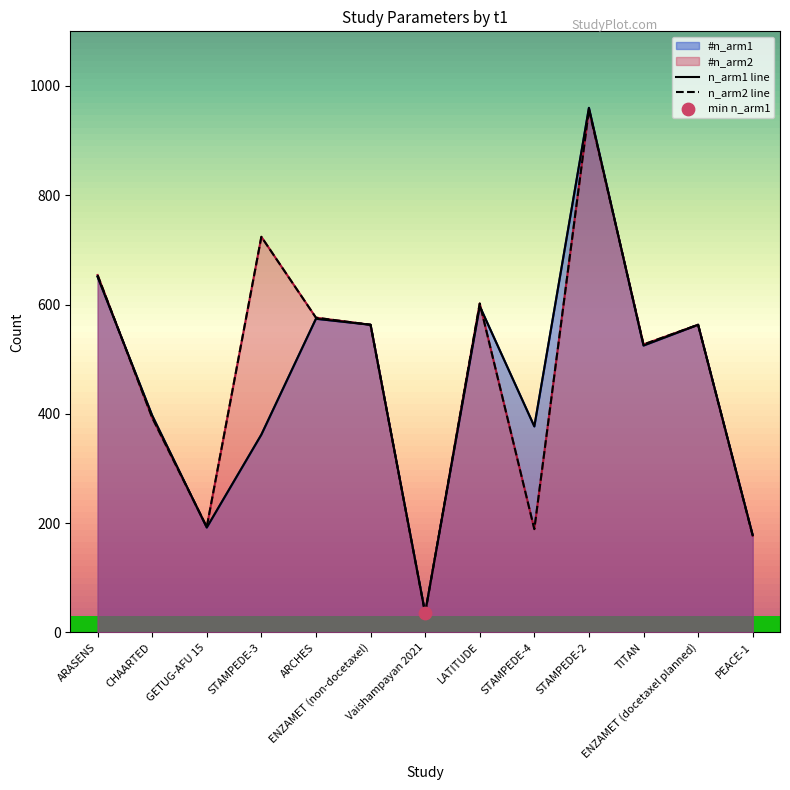

Which series has the largest total across all categories?

#n_arm2